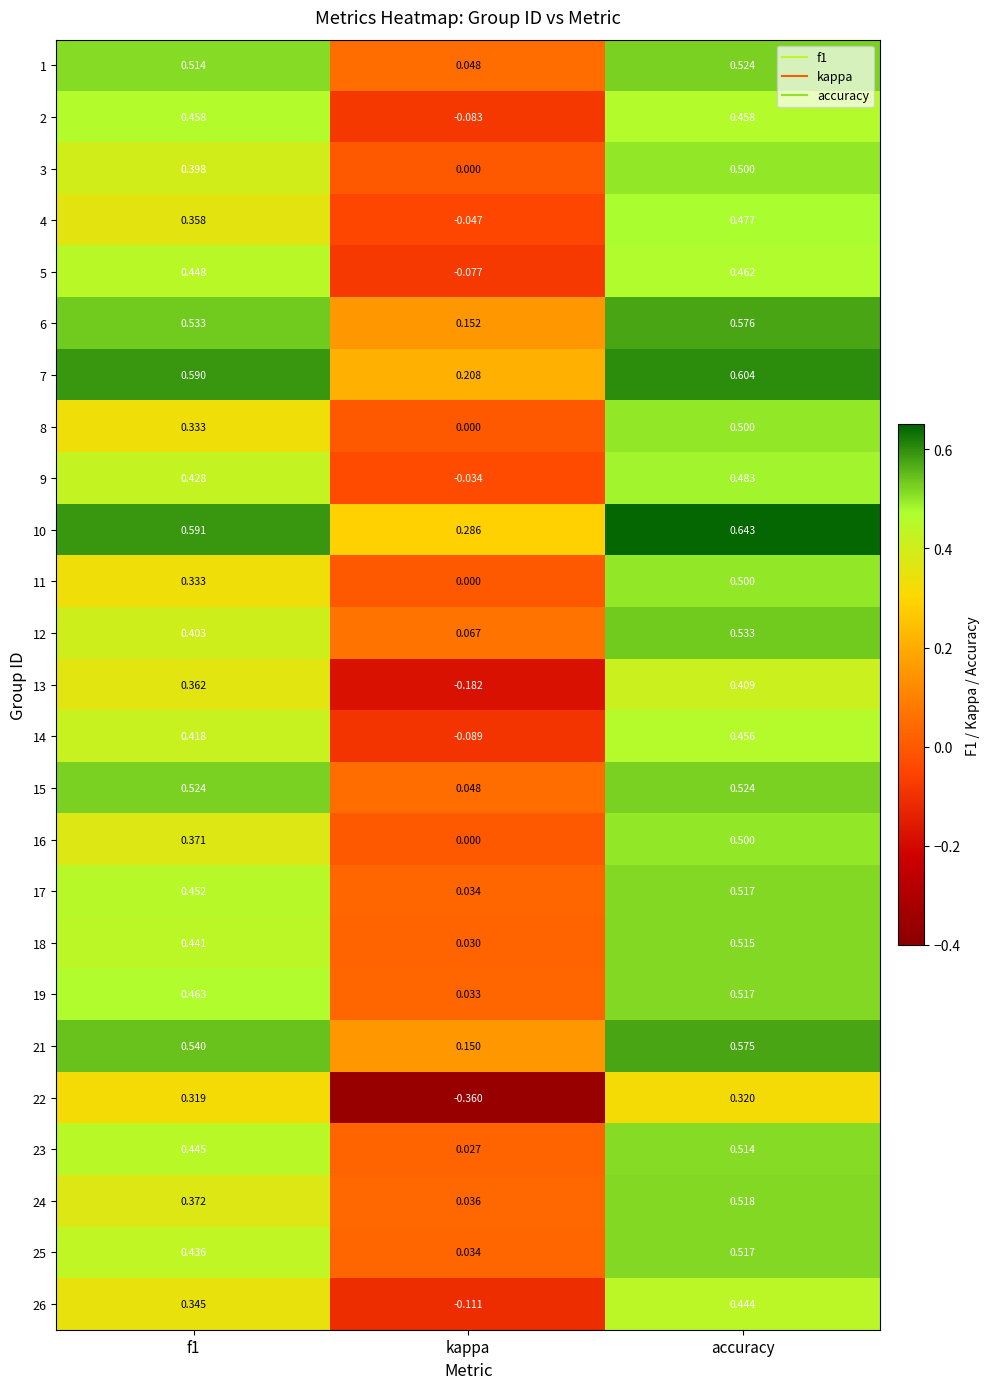

Which category has the highest value in the 12 series?

accuracy